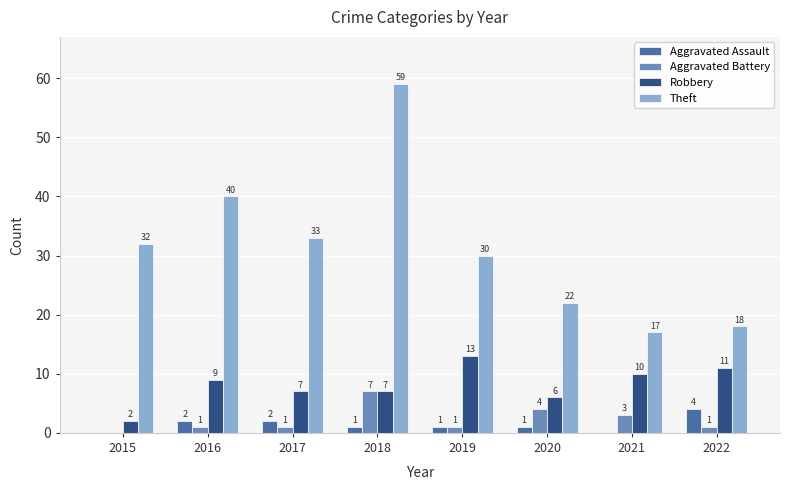

What is the total value across all series at 2019?

45